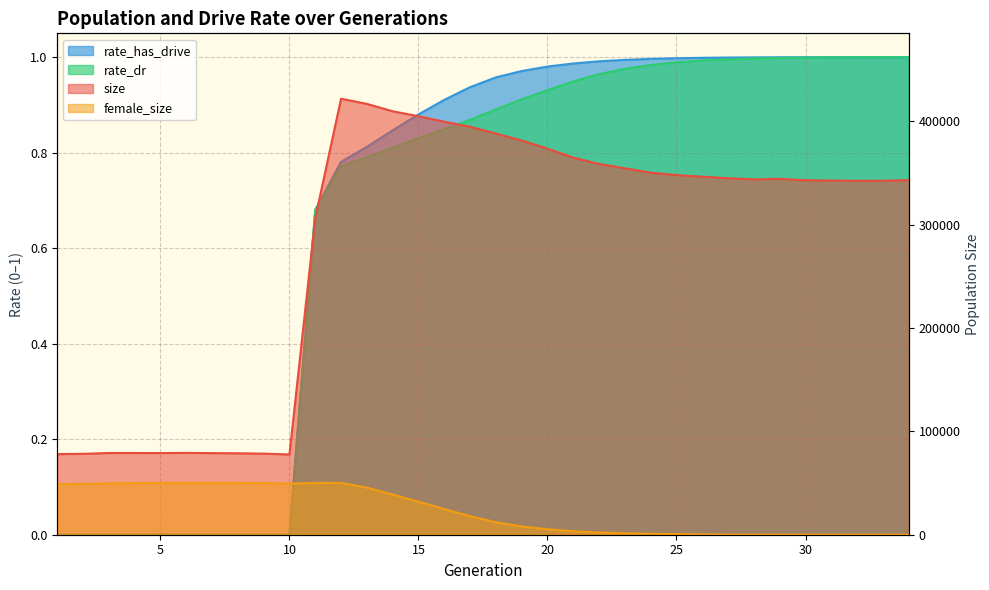

Rank the series by their maximum value, from highest to lowest.

size, female_size, rate_has_drive, rate_dr